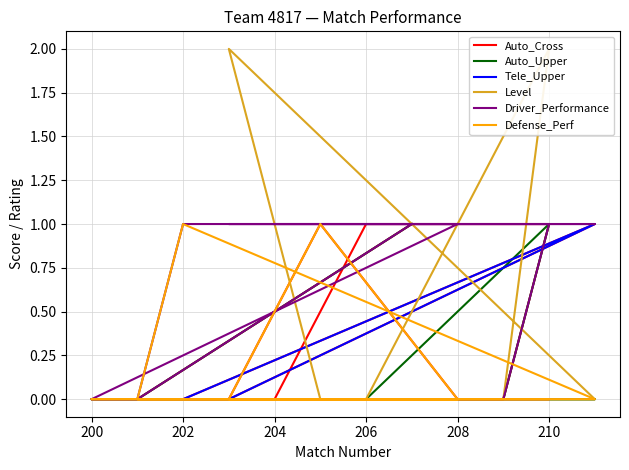

True or false: Defense_Perf and Driver_Performance cross at least once.

False